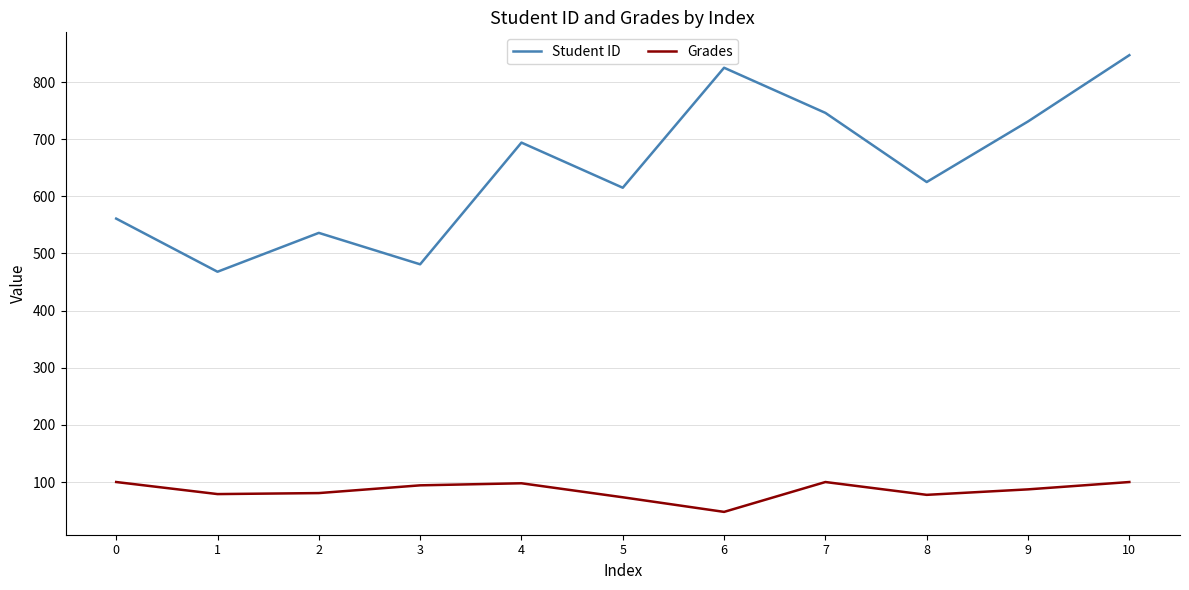

True or false: Grades and Student ID intersect in this chart.

False